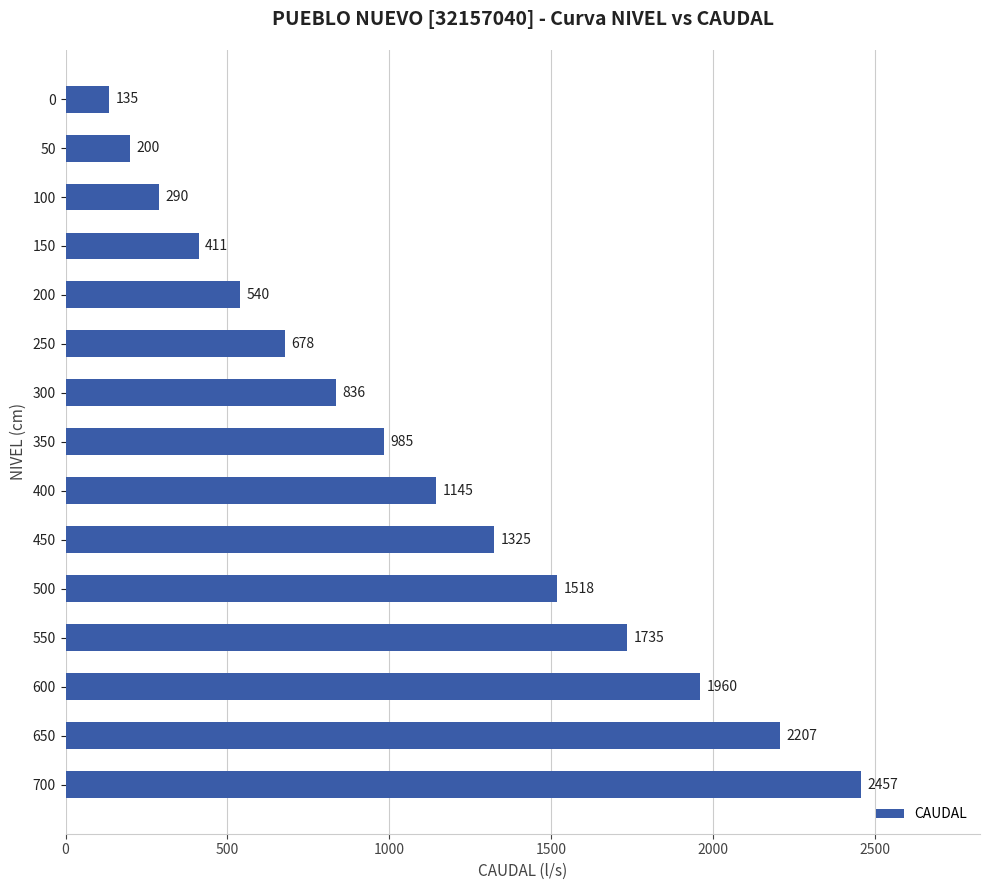

Are the bars horizontal?

Yes